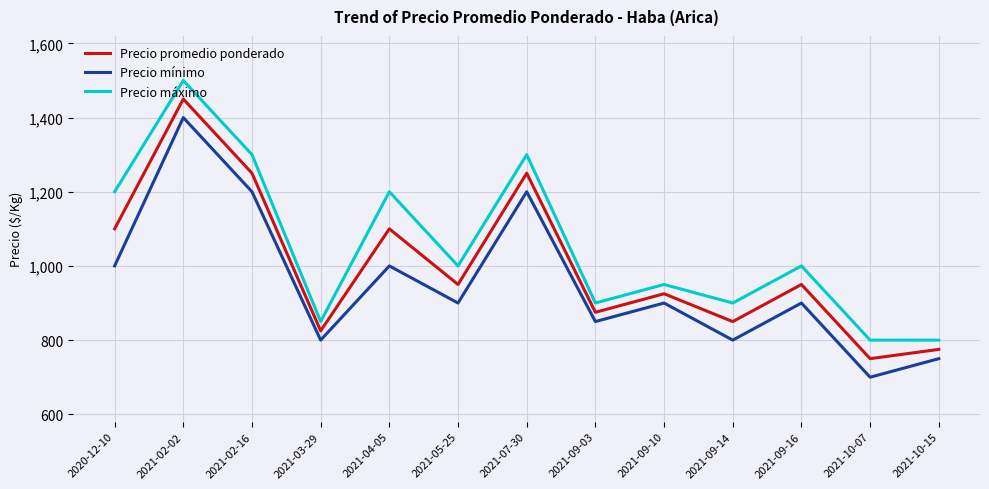

True or false: Precio mínimo and Precio máximo cross at least once.

False